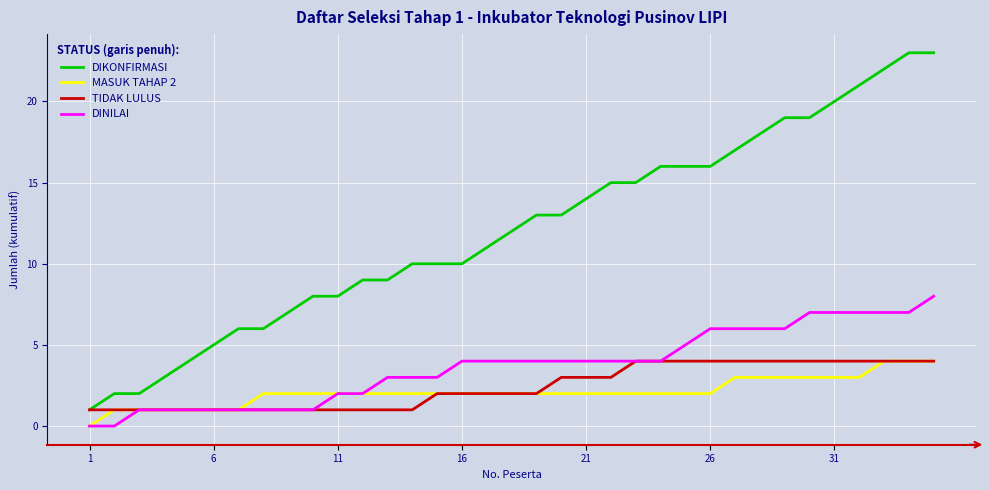

True or false: MASUK TAHAP 2 and DIKONFIRMASI intersect in this chart.

False